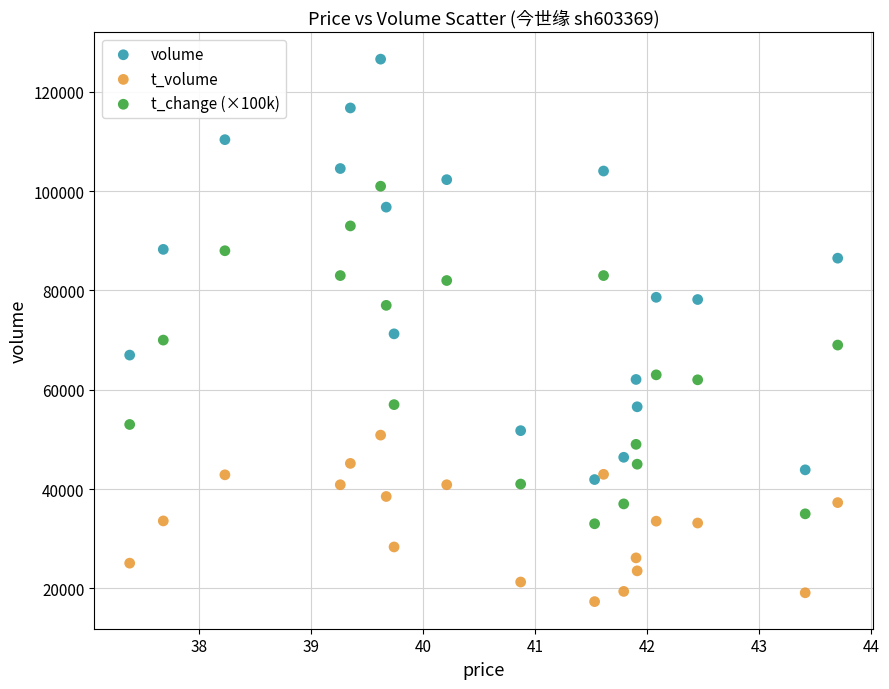

Which series reaches the maximum Y coordinate?

volume